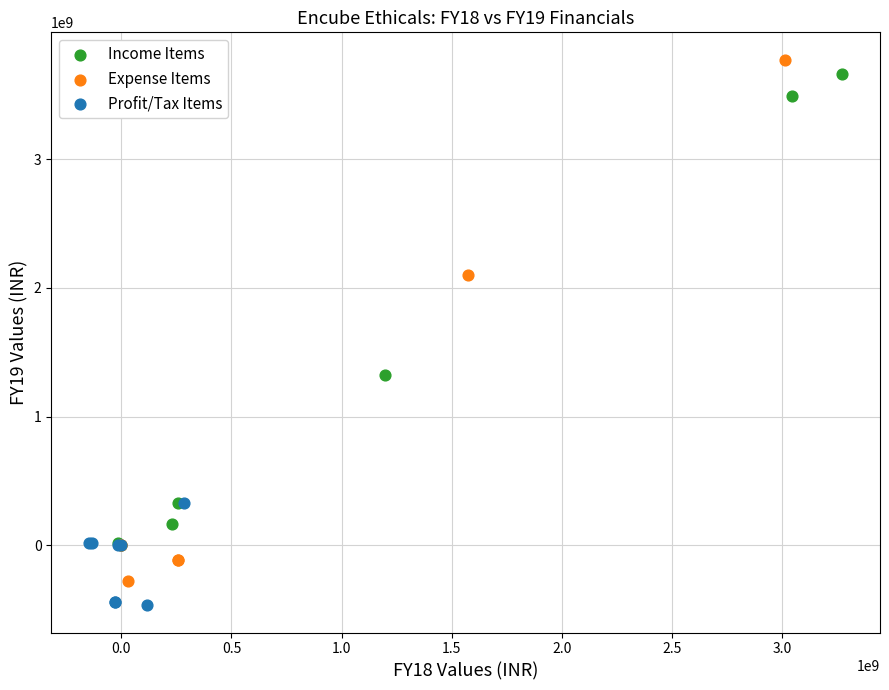

What are all the series names shown in the legend?

Income Items, Expense Items, Profit/Tax Items